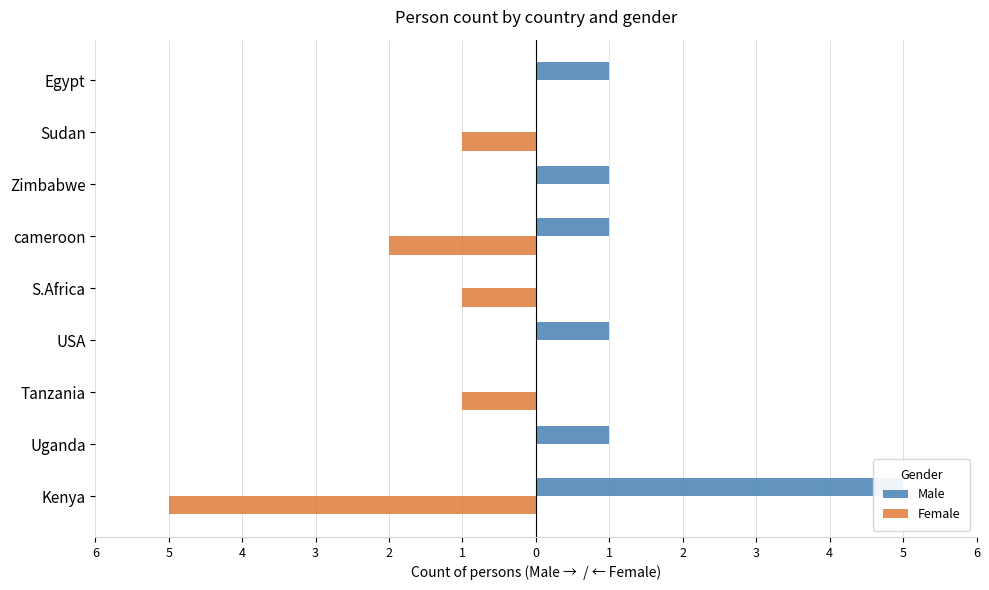

The value of Male at USA is 1. True or false?

True